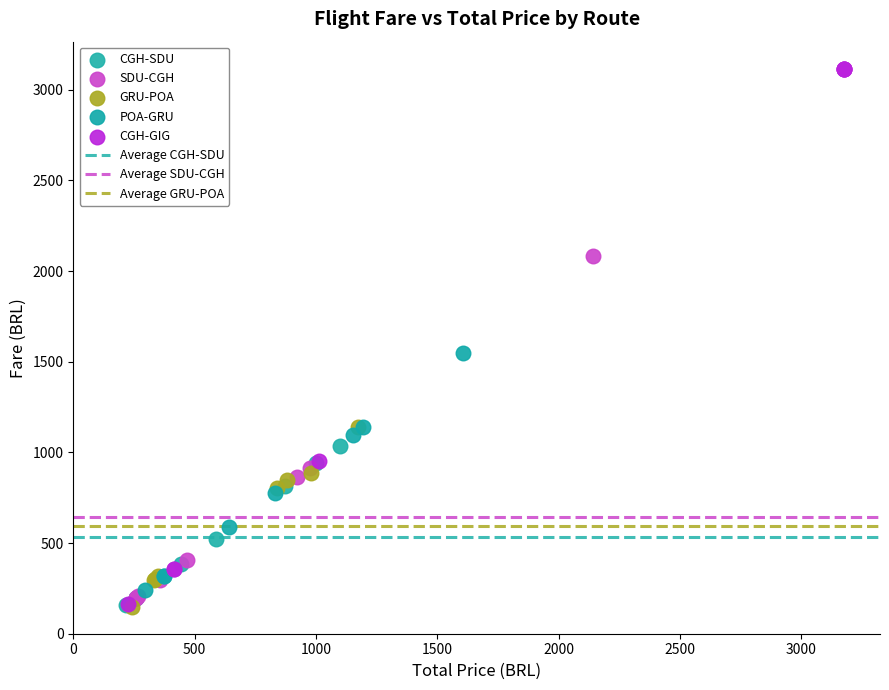

Which series contains the highest Y value?

CGH-GIG